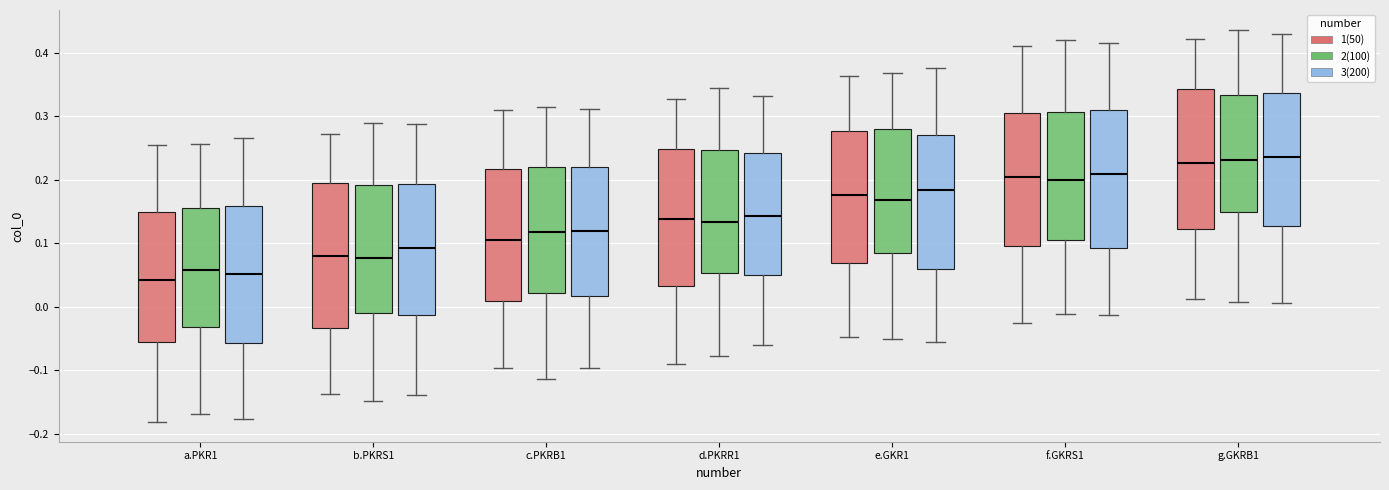

Reading left to right, transcribe this box plot: for each box, give where its median line is, the range the box spans, and where its two whiskers end, as read against the y-axis. The values are not printed on the chart, so give them approximately, as read against the axis.

a.PKR1 (1(50)): median 0.04, box -0.06 to 0.15, whiskers -0.18 to 0.25
a.PKR1 (2(100)): median 0.06, box -0.03 to 0.16, whiskers -0.17 to 0.26
a.PKR1 (3(200)): median 0.05, box -0.06 to 0.16, whiskers -0.18 to 0.27
b.PKRS1 (1(50)): median 0.08, box -0.03 to 0.19, whiskers -0.14 to 0.27
b.PKRS1 (2(100)): median 0.08, box -0.01 to 0.19, whiskers -0.15 to 0.29
b.PKRS1 (3(200)): median 0.09, box -0.01 to 0.19, whiskers -0.14 to 0.29
c.PKRB1 (1(50)): median 0.10, box 0.01 to 0.22, whiskers -0.10 to 0.31
c.PKRB1 (2(100)): median 0.12, box 0.02 to 0.22, whiskers -0.11 to 0.31
c.PKRB1 (3(200)): median 0.12, box 0.02 to 0.22, whiskers -0.10 to 0.31
d.PKRR1 (1(50)): median 0.14, box 0.03 to 0.25, whiskers -0.09 to 0.33
d.PKRR1 (2(100)): median 0.13, box 0.05 to 0.25, whiskers -0.08 to 0.34
d.PKRR1 (3(200)): median 0.14, box 0.05 to 0.24, whiskers -0.06 to 0.33
e.GKR1 (1(50)): median 0.18, box 0.07 to 0.28, whiskers -0.05 to 0.36
e.GKR1 (2(100)): median 0.17, box 0.08 to 0.28, whiskers -0.05 to 0.37
e.GKR1 (3(200)): median 0.18, box 0.06 to 0.27, whiskers -0.06 to 0.38
f.GKRS1 (1(50)): median 0.20, box 0.10 to 0.31, whiskers -0.03 to 0.41
f.GKRS1 (2(100)): median 0.20, box 0.11 to 0.31, whiskers -0.01 to 0.42
f.GKRS1 (3(200)): median 0.21, box 0.09 to 0.31, whiskers -0.01 to 0.41
g.GKRB1 (1(50)): median 0.23, box 0.12 to 0.34, whiskers 0.01 to 0.42
g.GKRB1 (2(100)): median 0.23, box 0.15 to 0.33, whiskers 0.01 to 0.44
g.GKRB1 (3(200)): median 0.24, box 0.13 to 0.34, whiskers 0.01 to 0.43